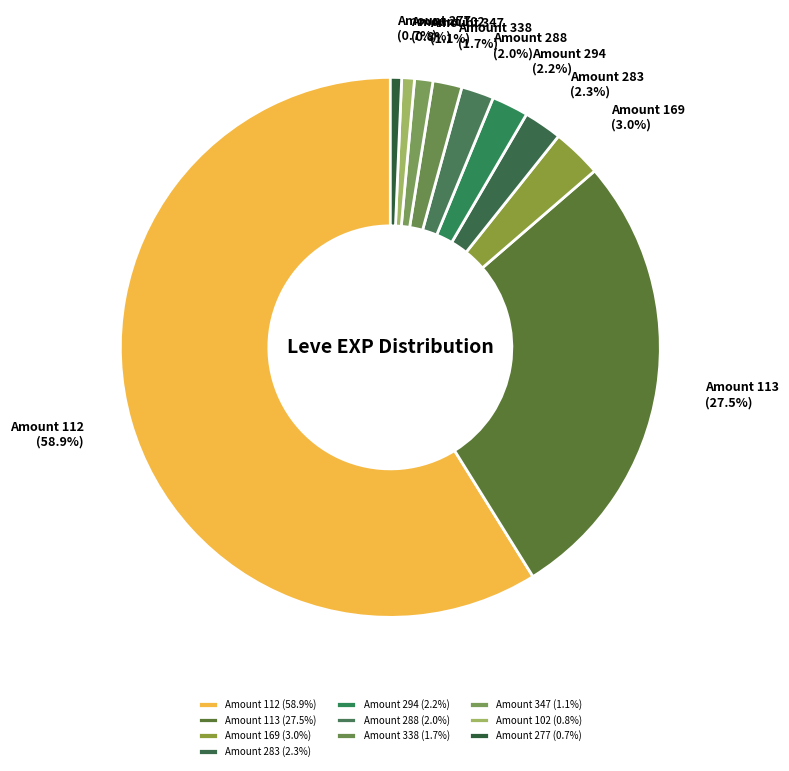

Is there a majority slice in this chart?

Yes